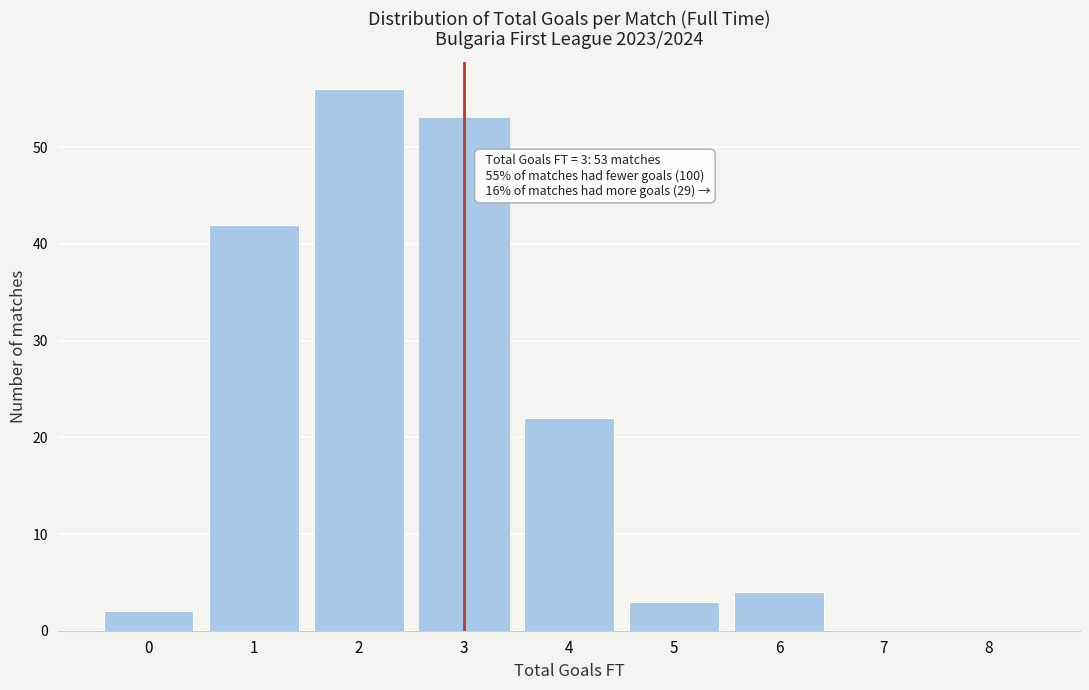

Reading right to left, what are all the values shown in this chart?

8=0	7=0	6=4	5=3	4=22	3=53	2=56	1=42	0=2